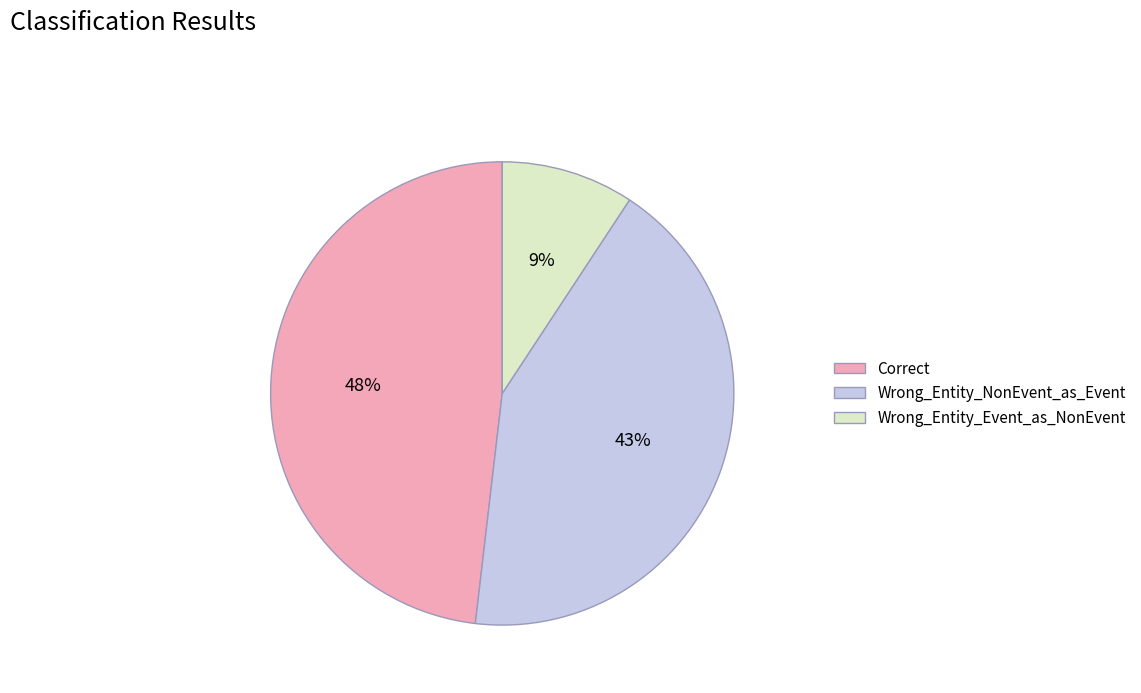

To the nearest percent, what is the difference between the Wrong_Entity_Event_as_NonEvent and Correct slice percentages?

39%